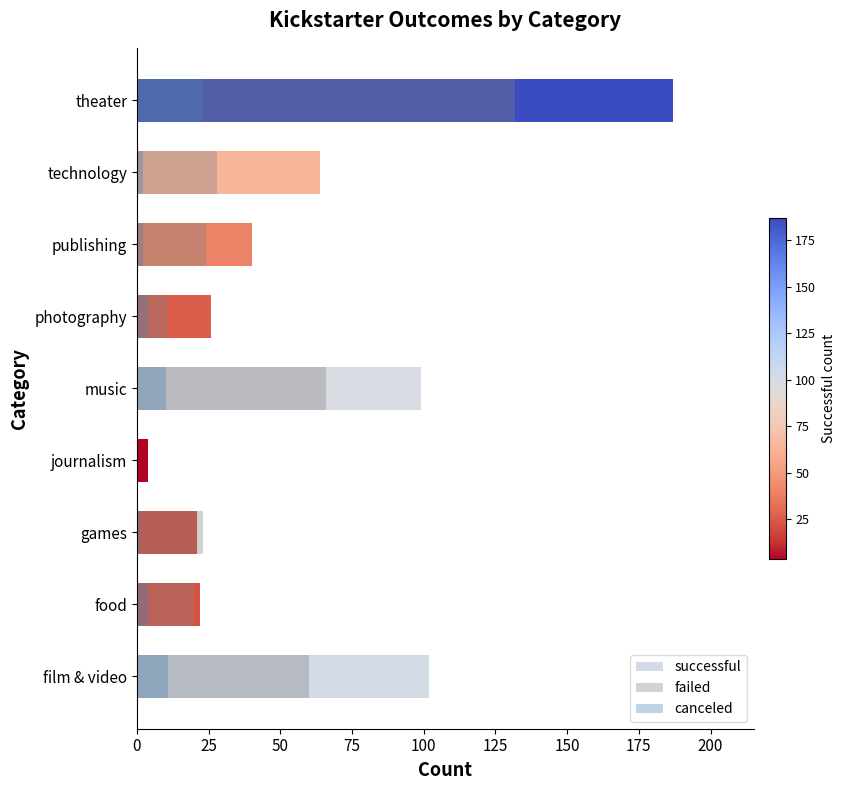

How many bars are there in each group?

3